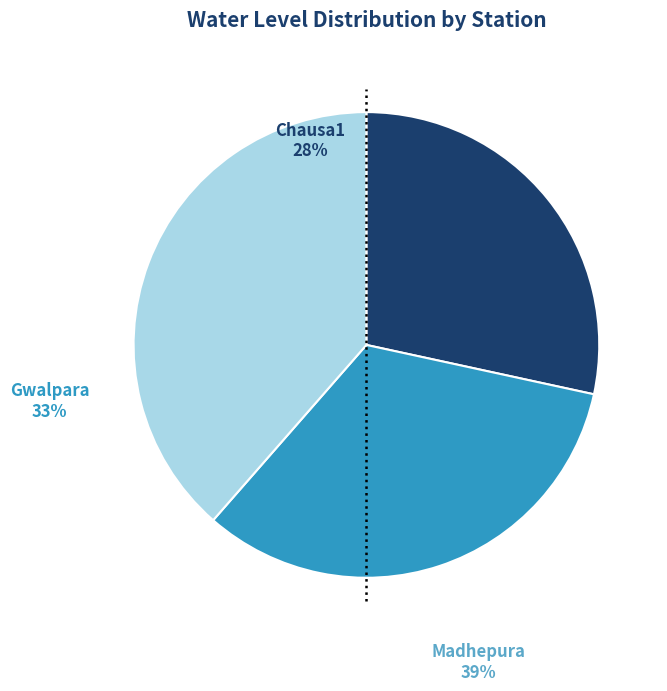

Is it true that Chausa1 is 28% of the pie?

True